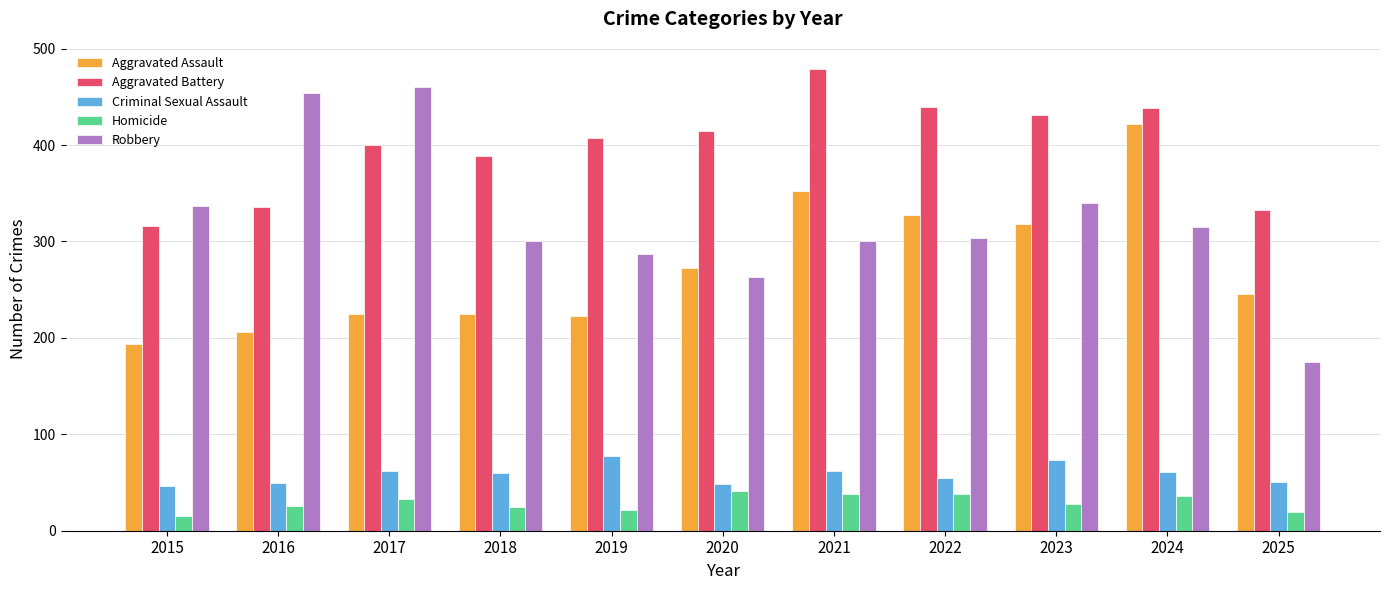

Which series changed the most between 2019 and 2021?

Aggravated Assault